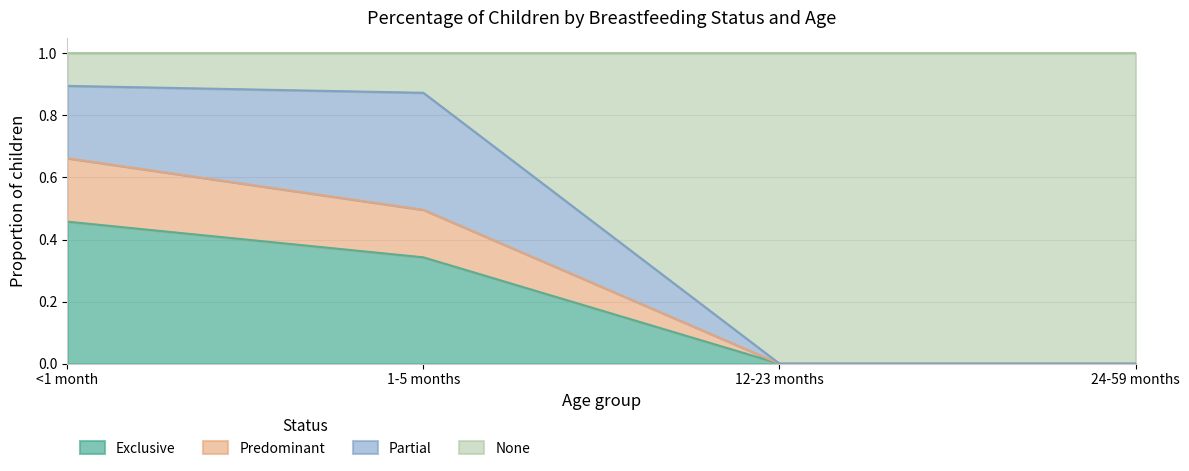

How many data points in Exclusive are above 0?

2